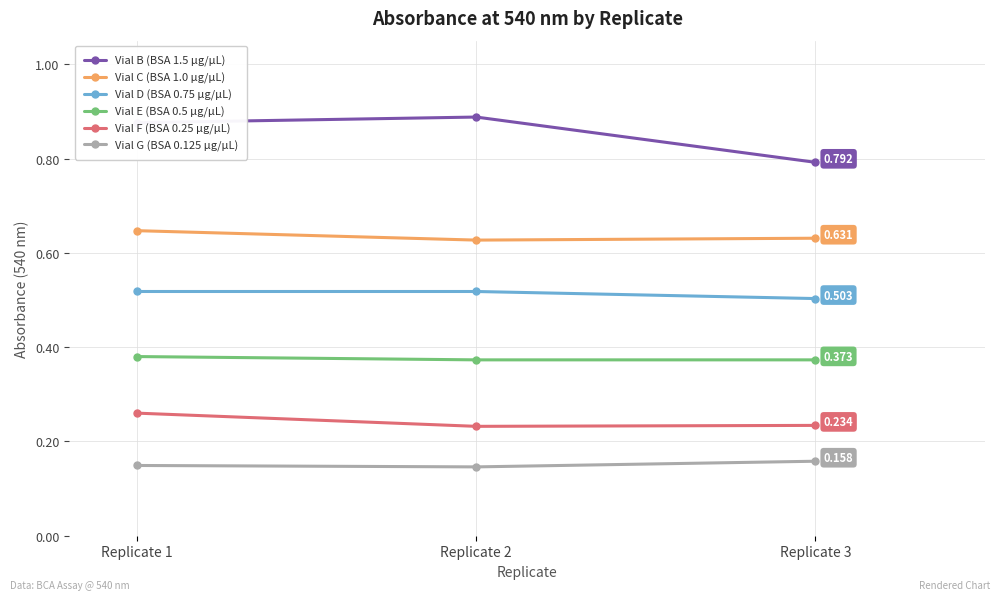

Is the value of Vial F (BSA 0.25 µg/µL) at Replicate 1 greater than the value of Vial B (BSA 1.5 µg/µL) at Replicate 3?

No